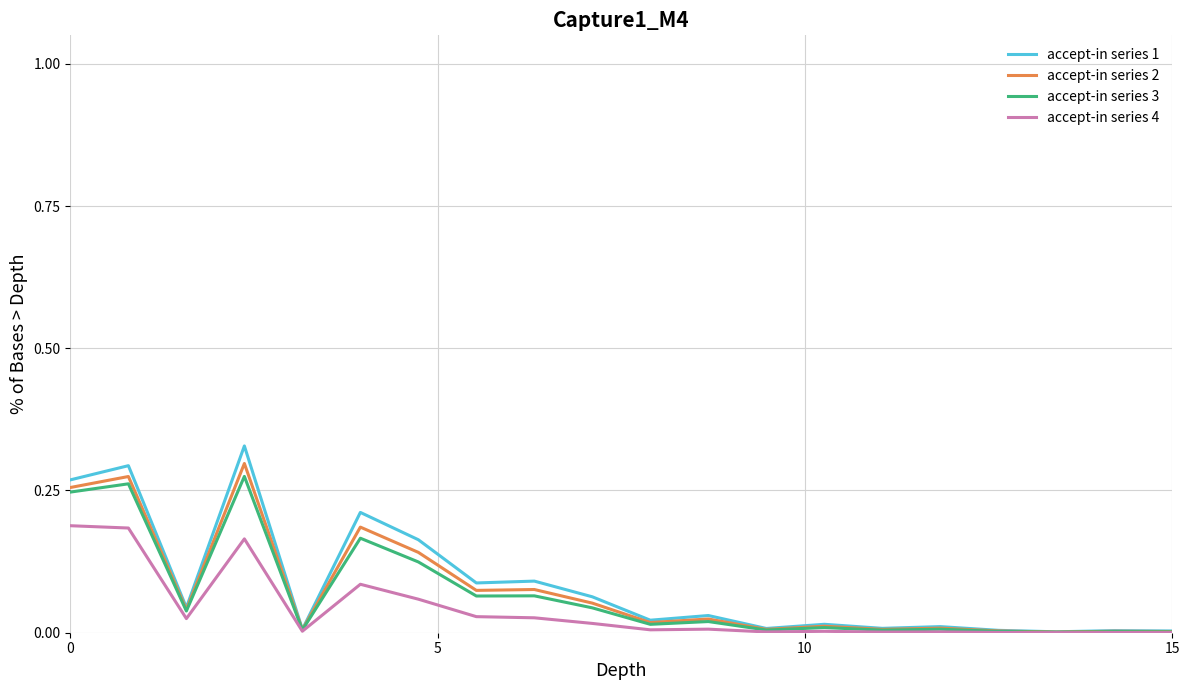

Which series has the widest spread of values?

accept-in series 1